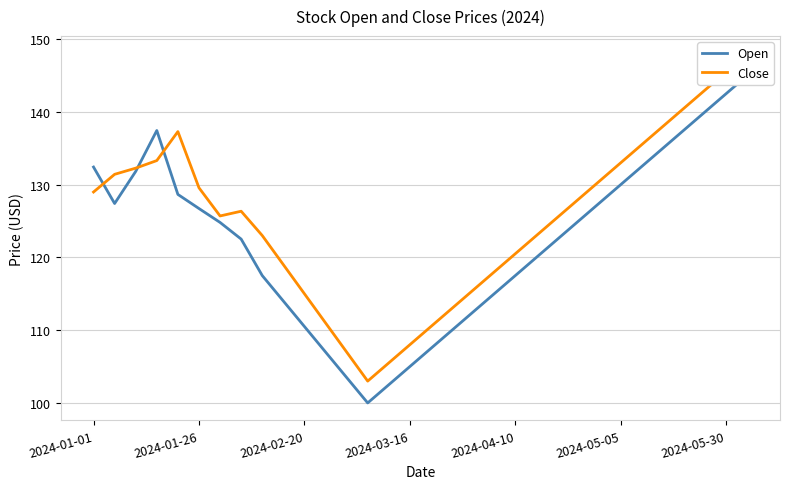

What is the difference between the second highest and second lowest values in the Open series?

40.0